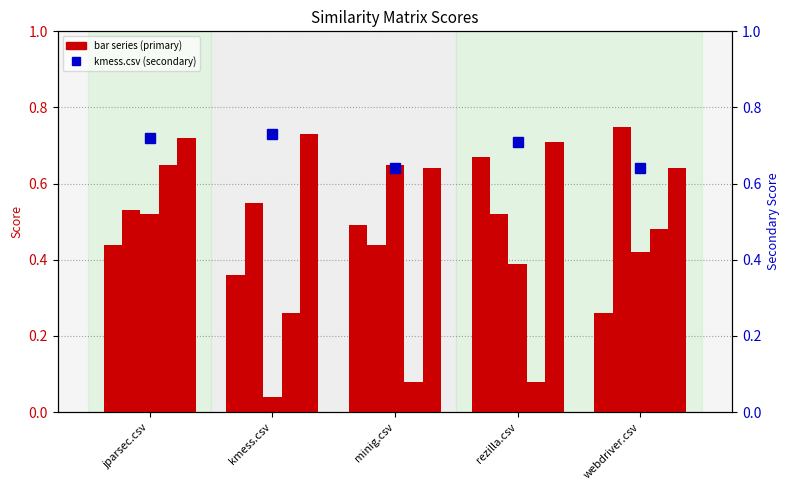

Which series changed the most between minig.csv and webdriver.csv?

jparsec.csv